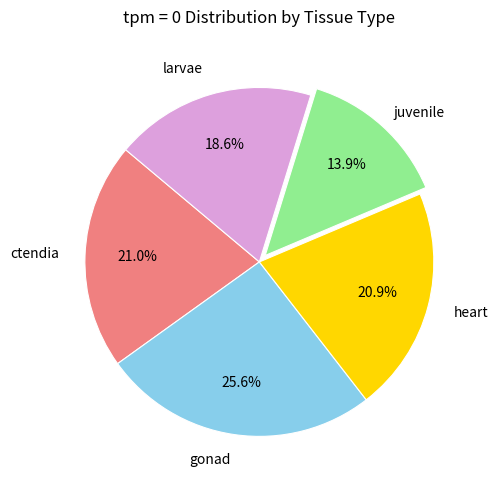

Count the number of slices in the pie.

5